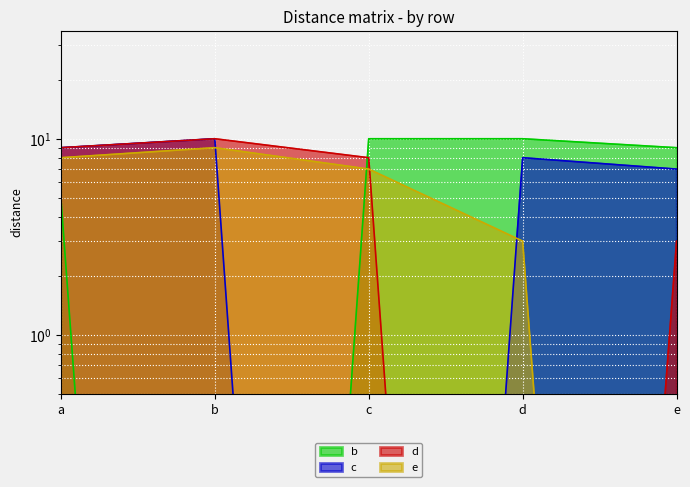

At which label is c closest to 5?

e